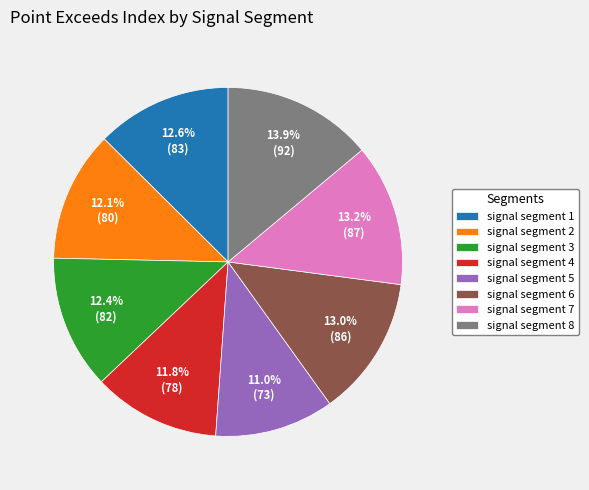

How much of the chart is everything except signal segment 3?

87.6%